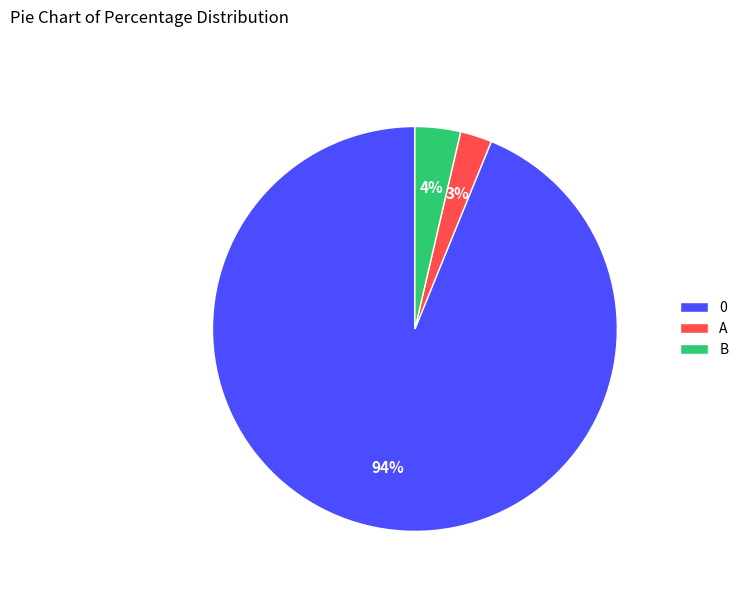

Rank the categories by value from highest to lowest.

0, B, A